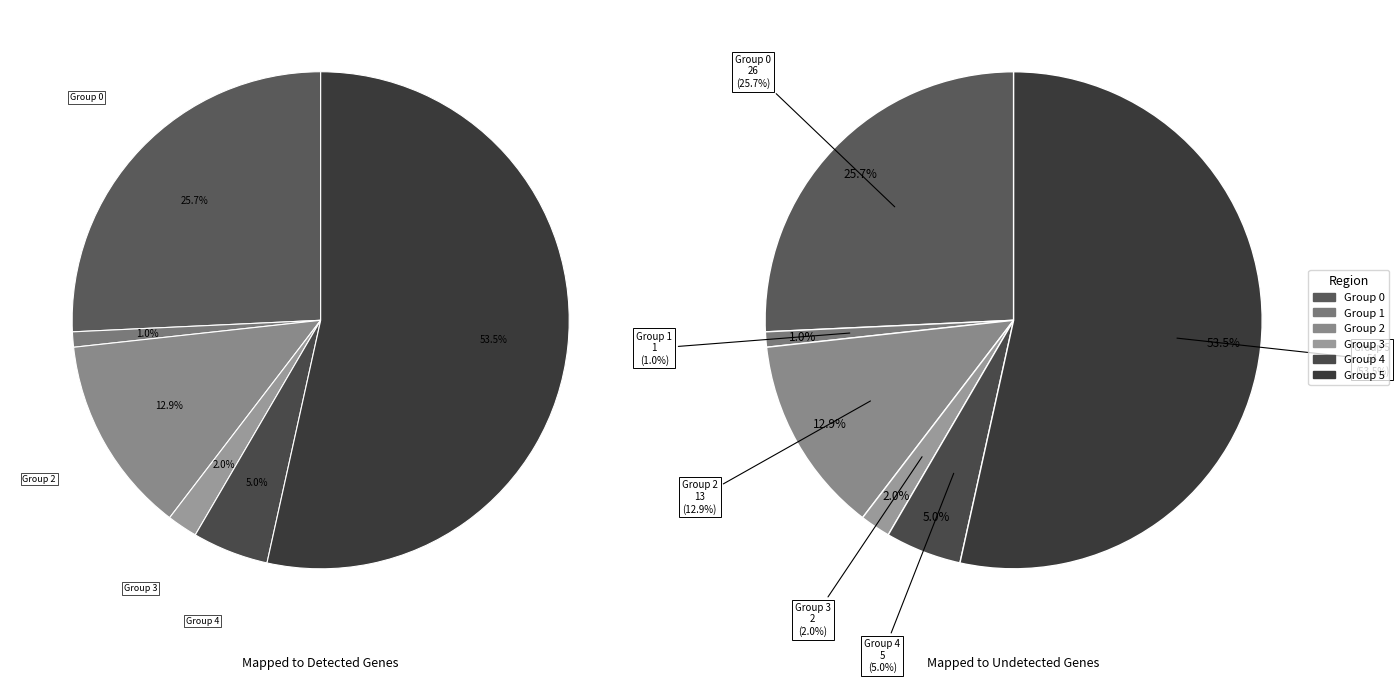

To the nearest percent, what portion does 0 represent?

26%